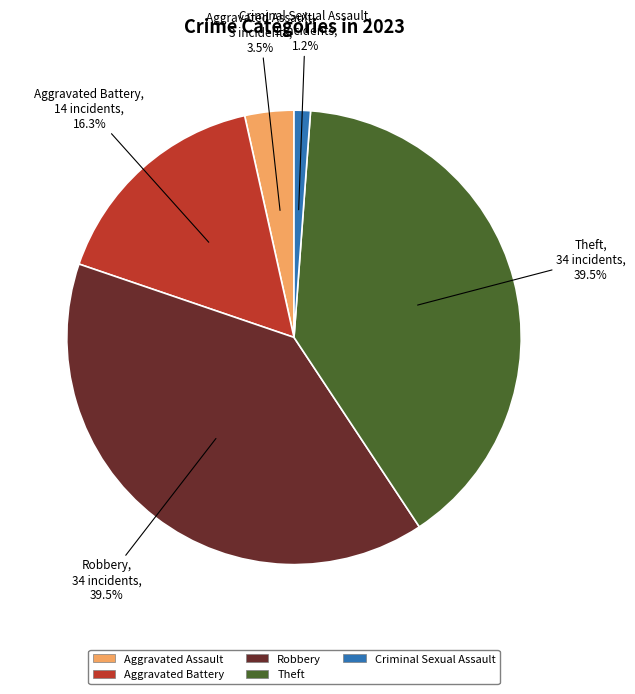

What is the smallest slice in the pie chart?

Criminal Sexual Assault